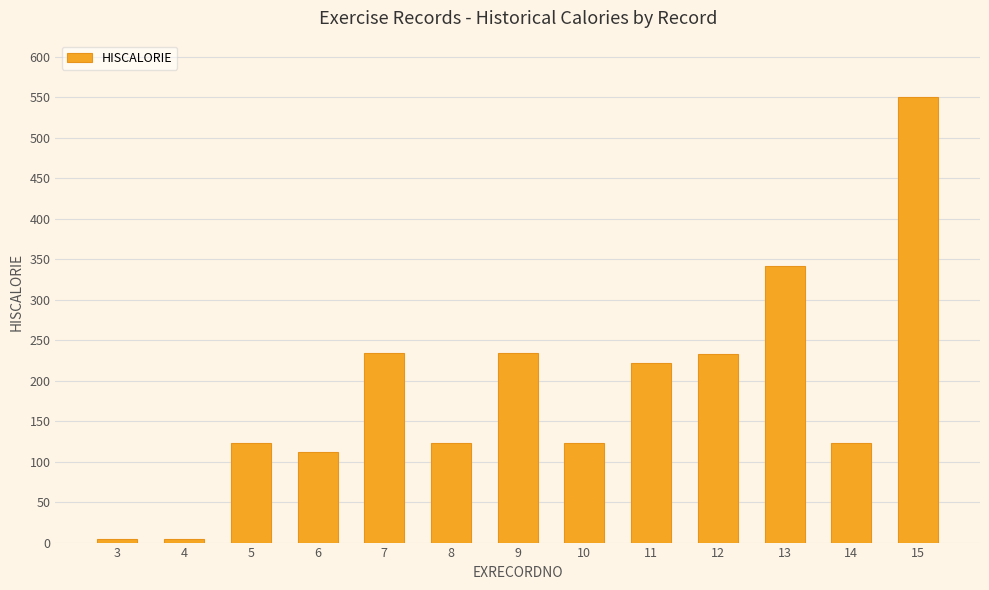

What is the difference between the maximum and minimum values?

545